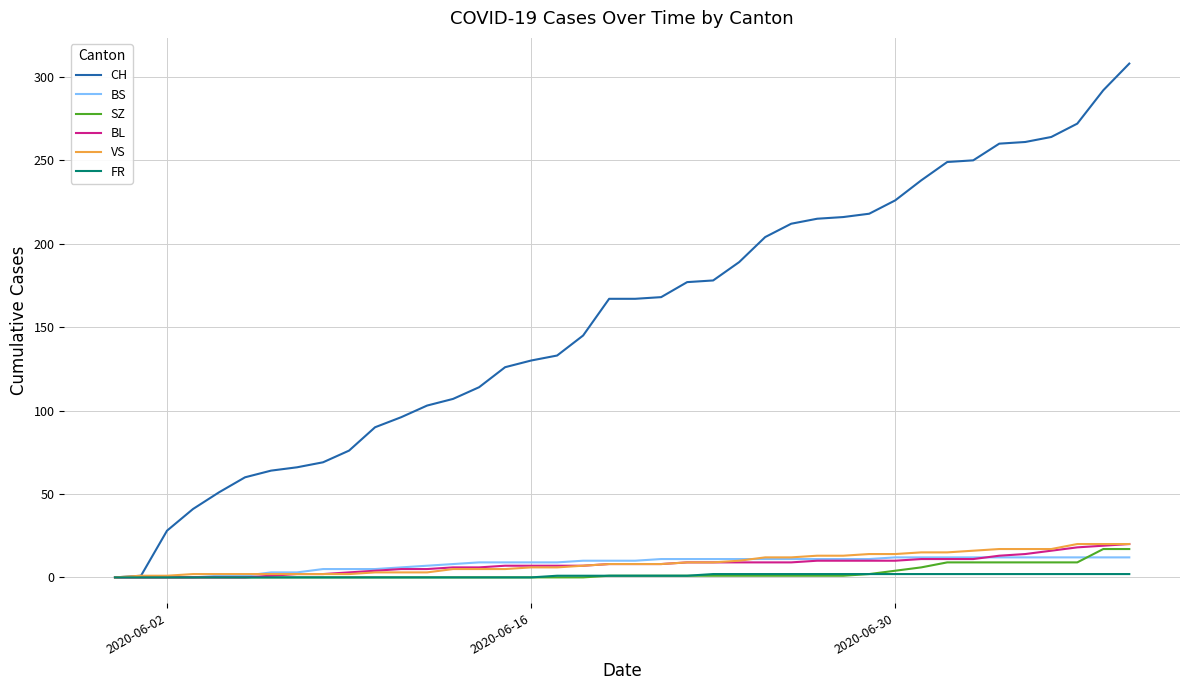

Which series has the largest total across all categories?

CH